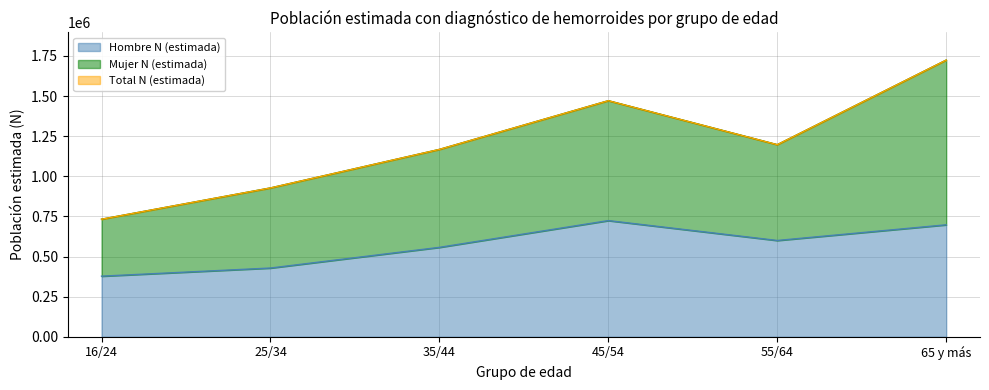

At which label does Hombre N (estimada) reach its minimum?

16/24